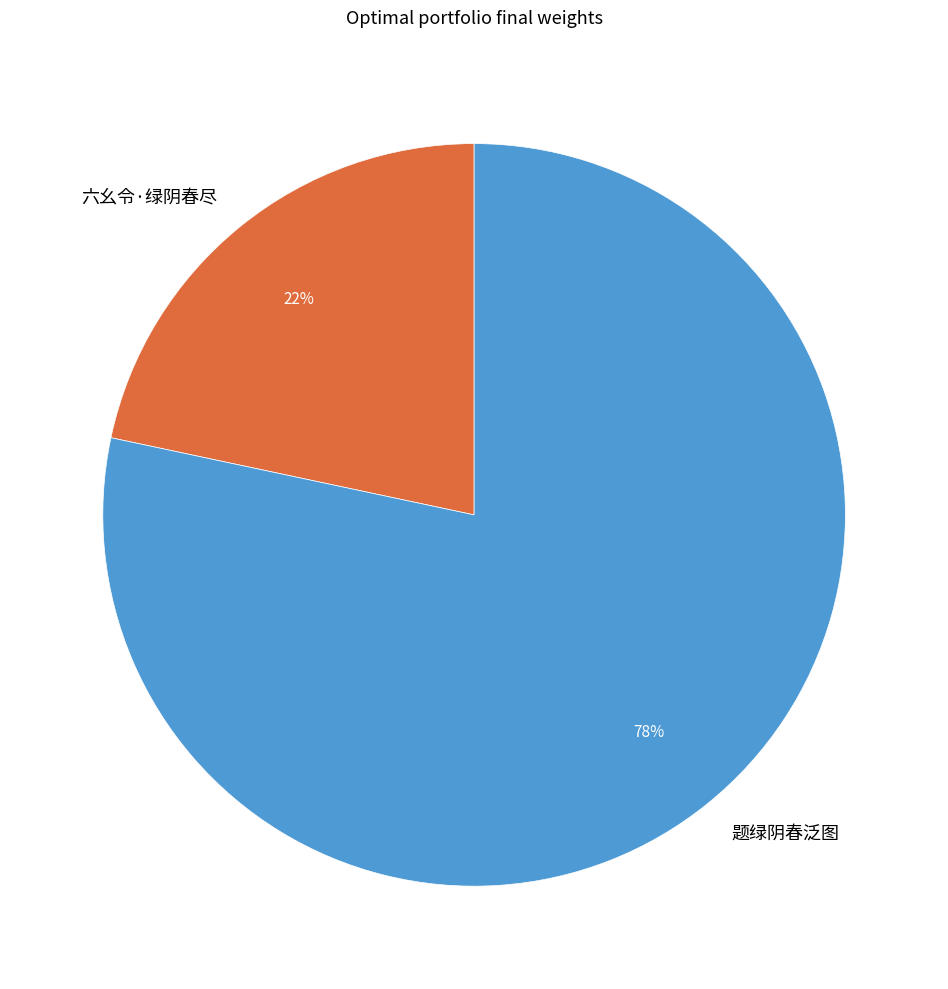

Does 六幺令·绿阴春尽 represent more than half of the total?

No